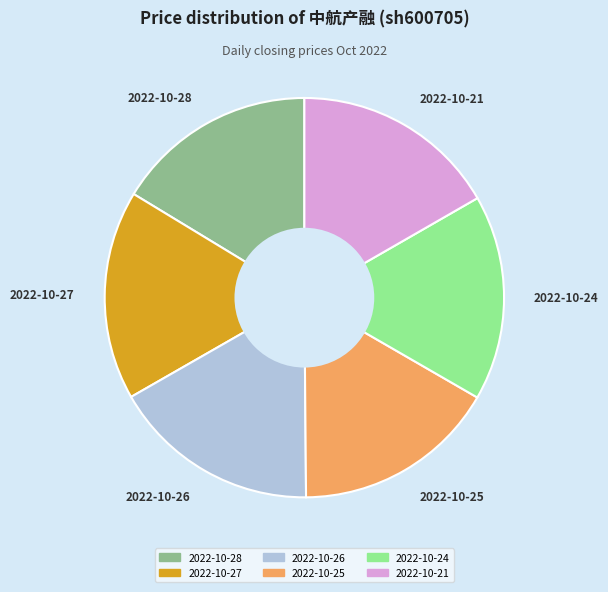

Approximately how many times larger is the value at 2022-10-26 compared to 2022-10-21?

1.0